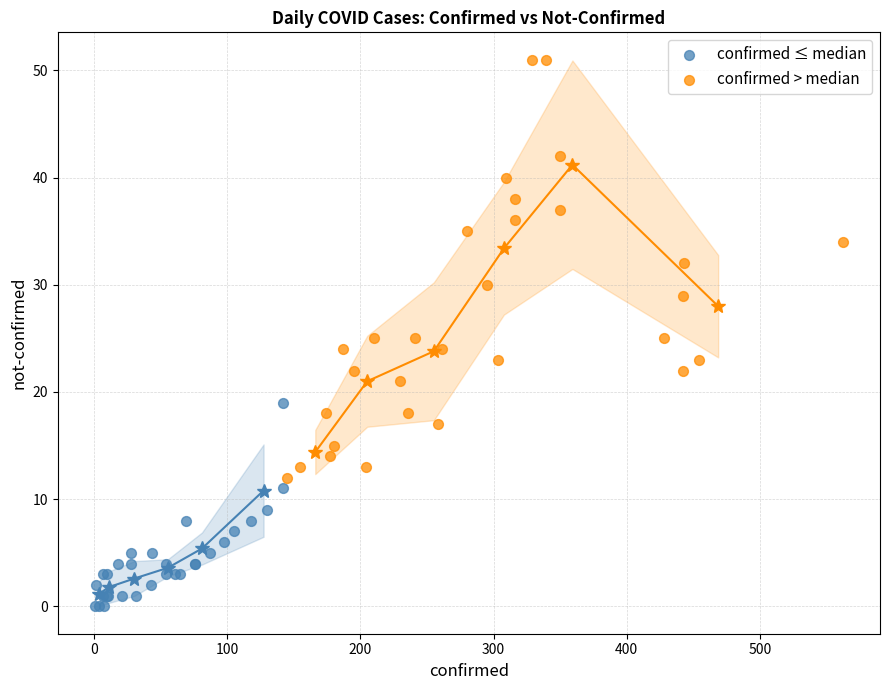

Which series reaches the maximum Y coordinate?

confirmed > median